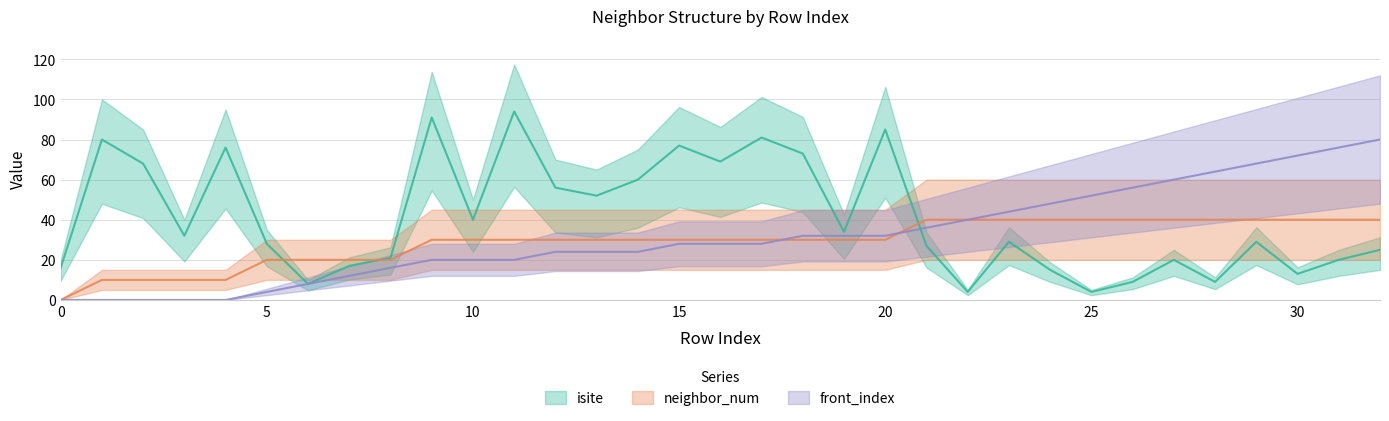

True or false: neighbor_num has a value of 30 at 9.

True